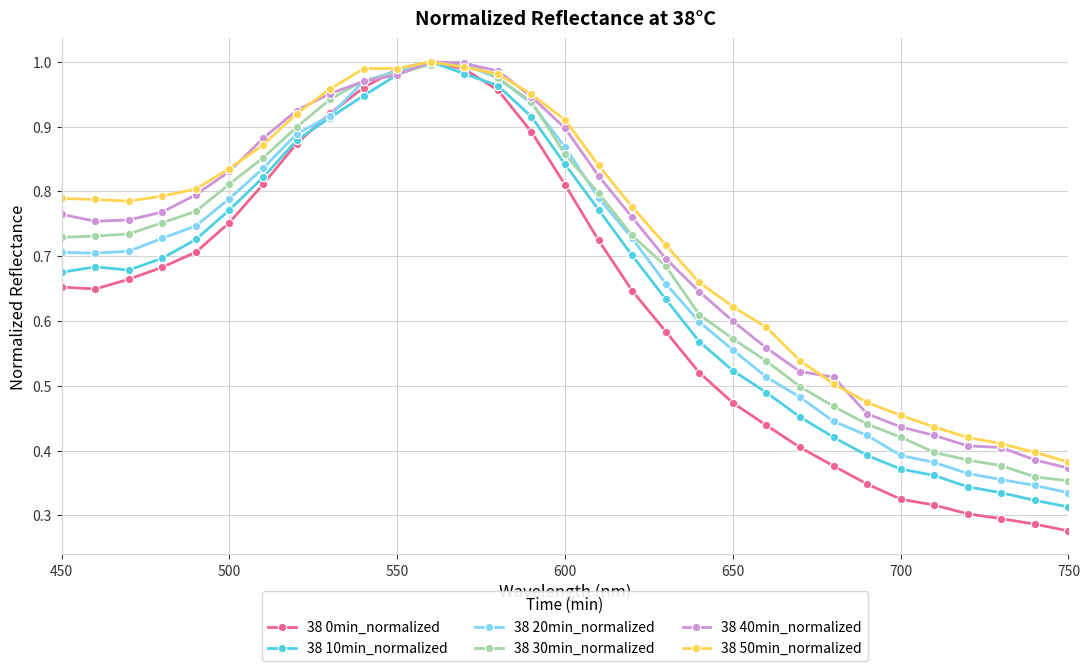

Which series has the widest spread of values?

38 0min_normalized